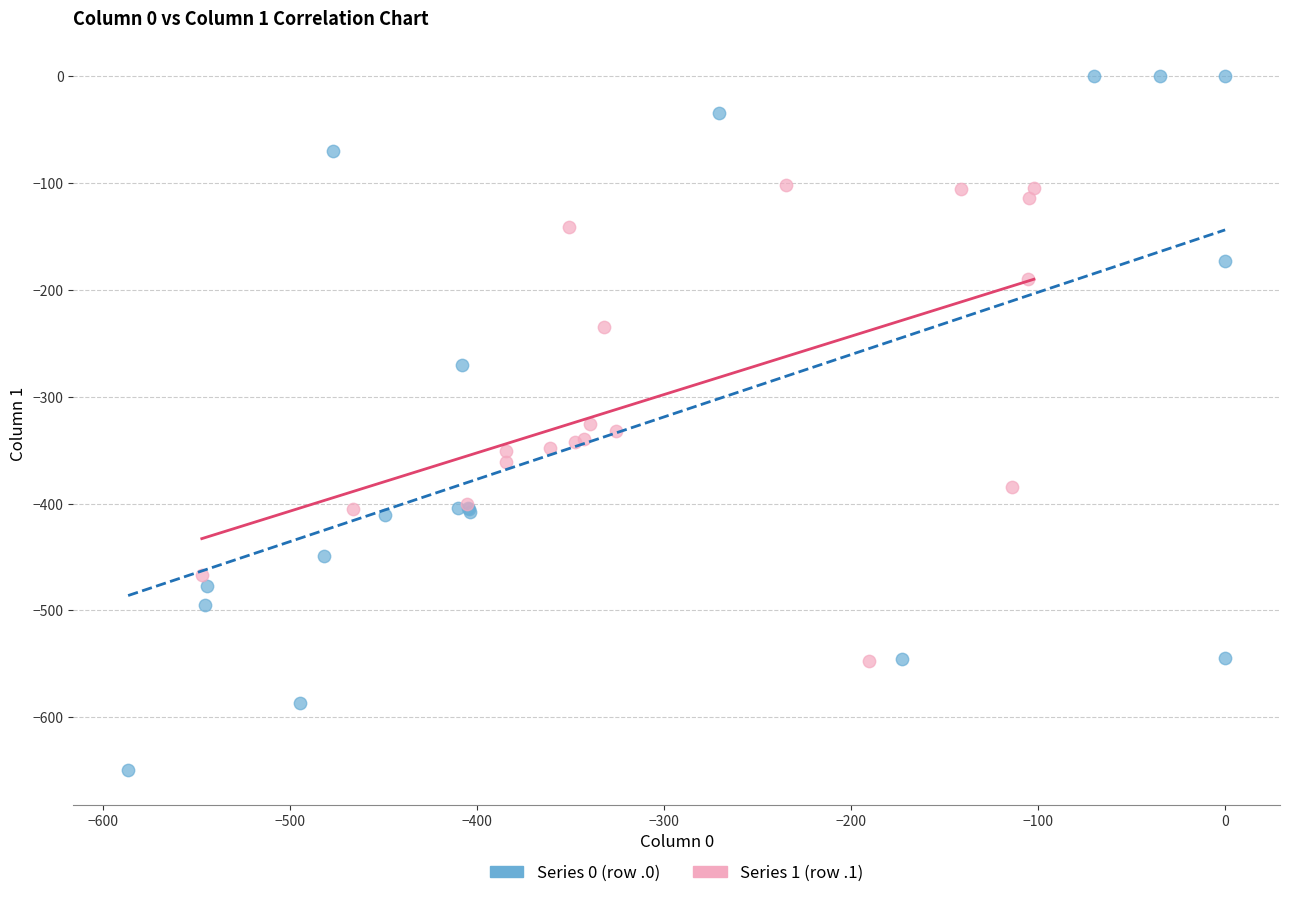

Which series reaches the minimum Y coordinate?

Series 0 (row .0)